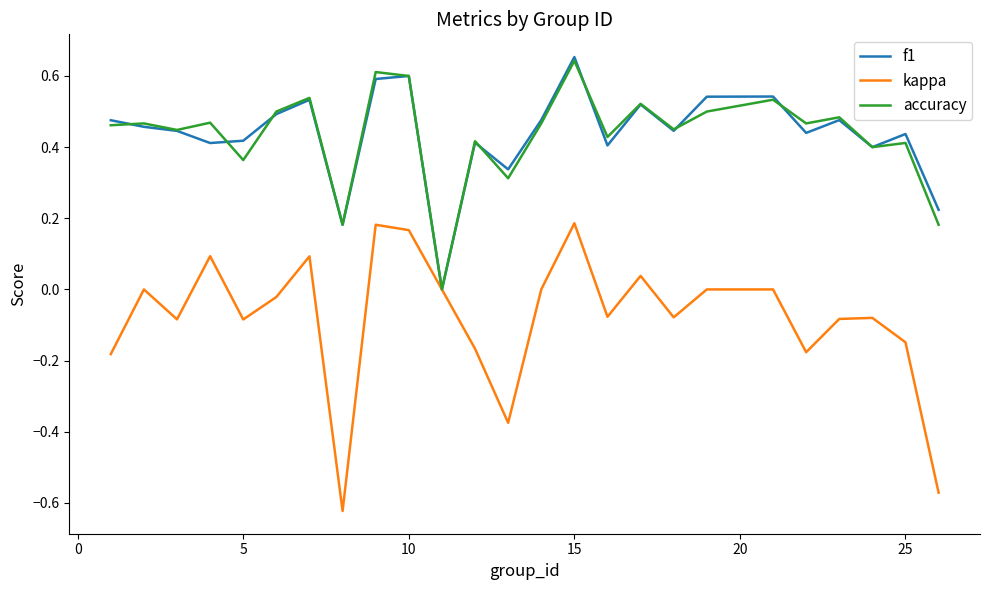

Which series has the largest range (max minus min)?

kappa